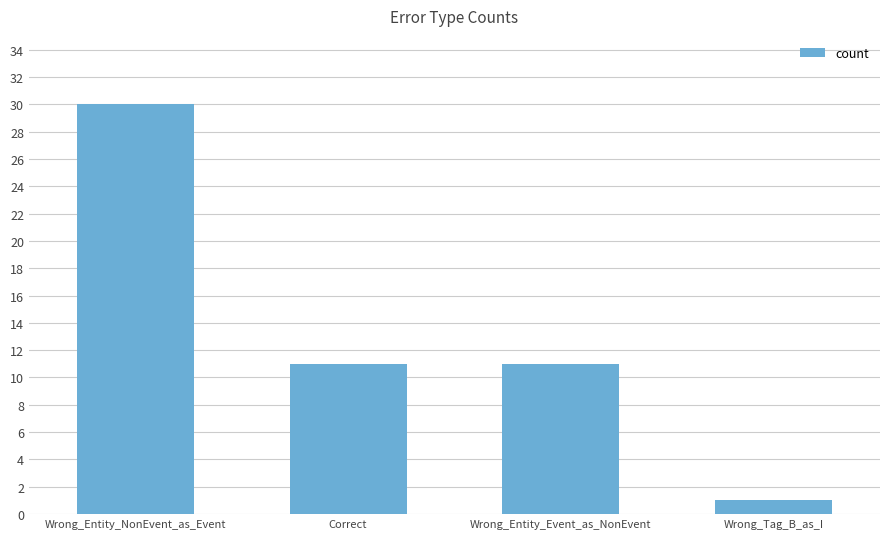

Reading right to left, what are all the values shown in this chart?

Wrong_Tag_B_as_I=1	Wrong_Entity_Event_as_NonEvent=11	Correct=11	Wrong_Entity_NonEvent_as_Event=30